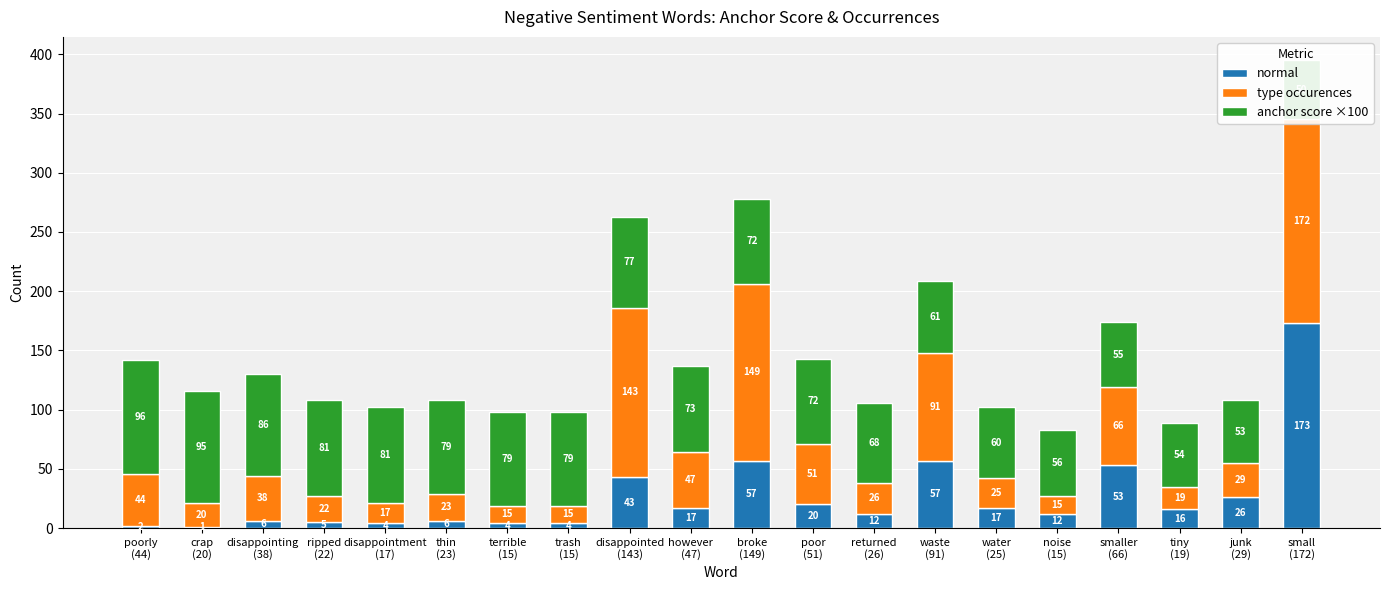

What is the sum of all anchor score ×100 values?

1427